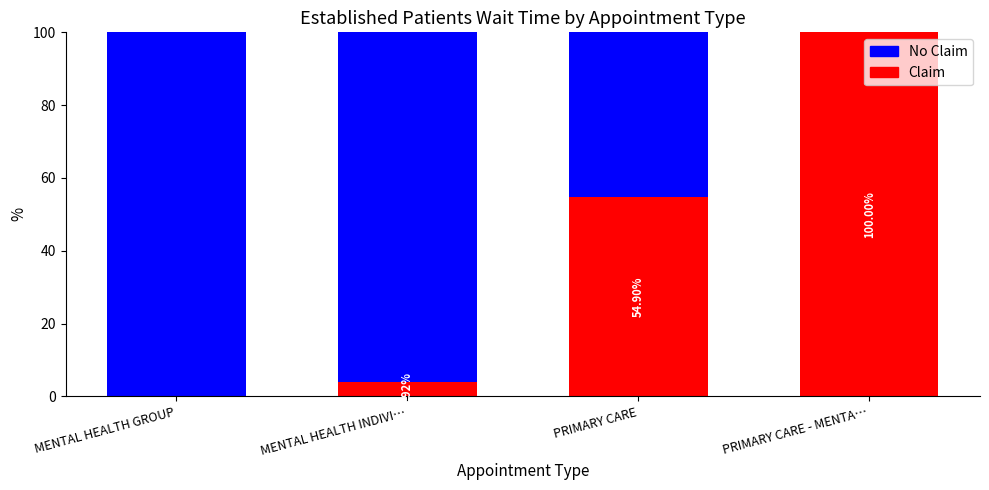

Where is Claim nearest to the value 50?

PRIMARY CARE